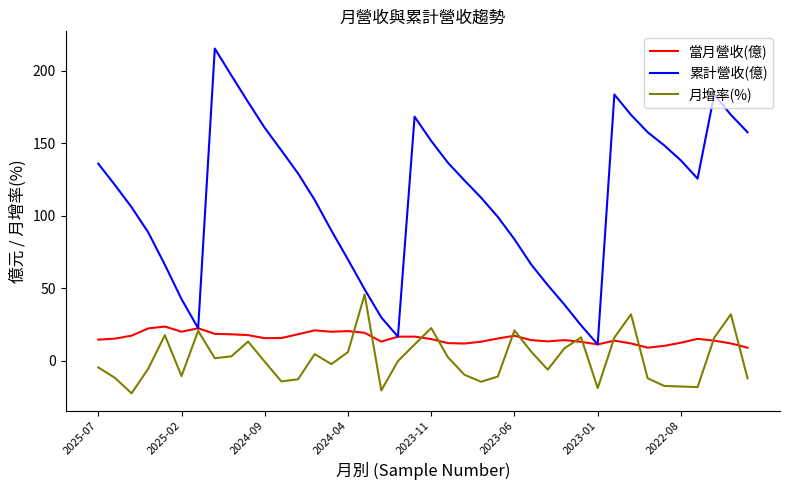

Rank the series by their maximum value, from highest to lowest.

累計營收(億), 月增率(%), 當月營收(億)